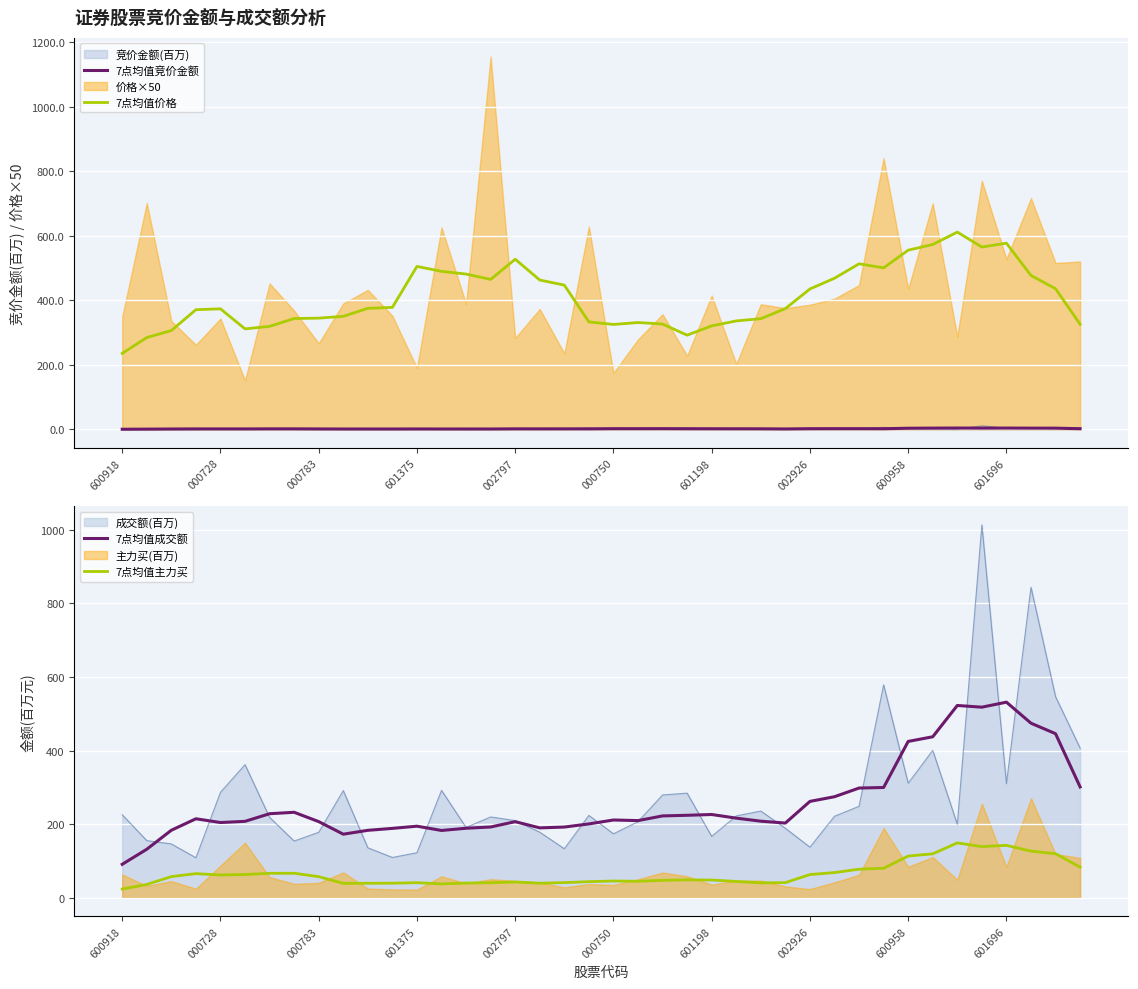

What is the value of the 7点均值价格 point at the 34th from the left?

573.2